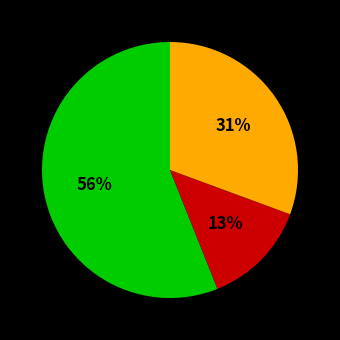

Does any single category account for the majority?

Yes